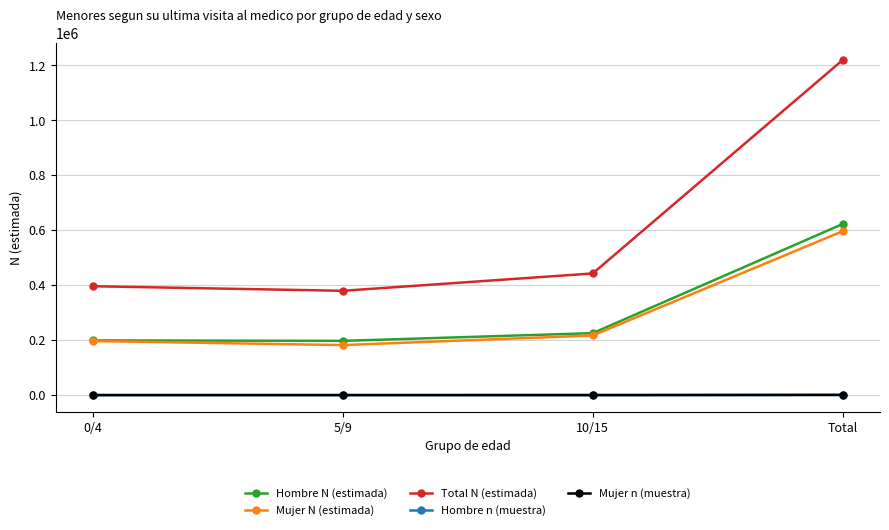

True or false: Mujer n (muestra) and Mujer N (estimada) intersect in this chart.

False